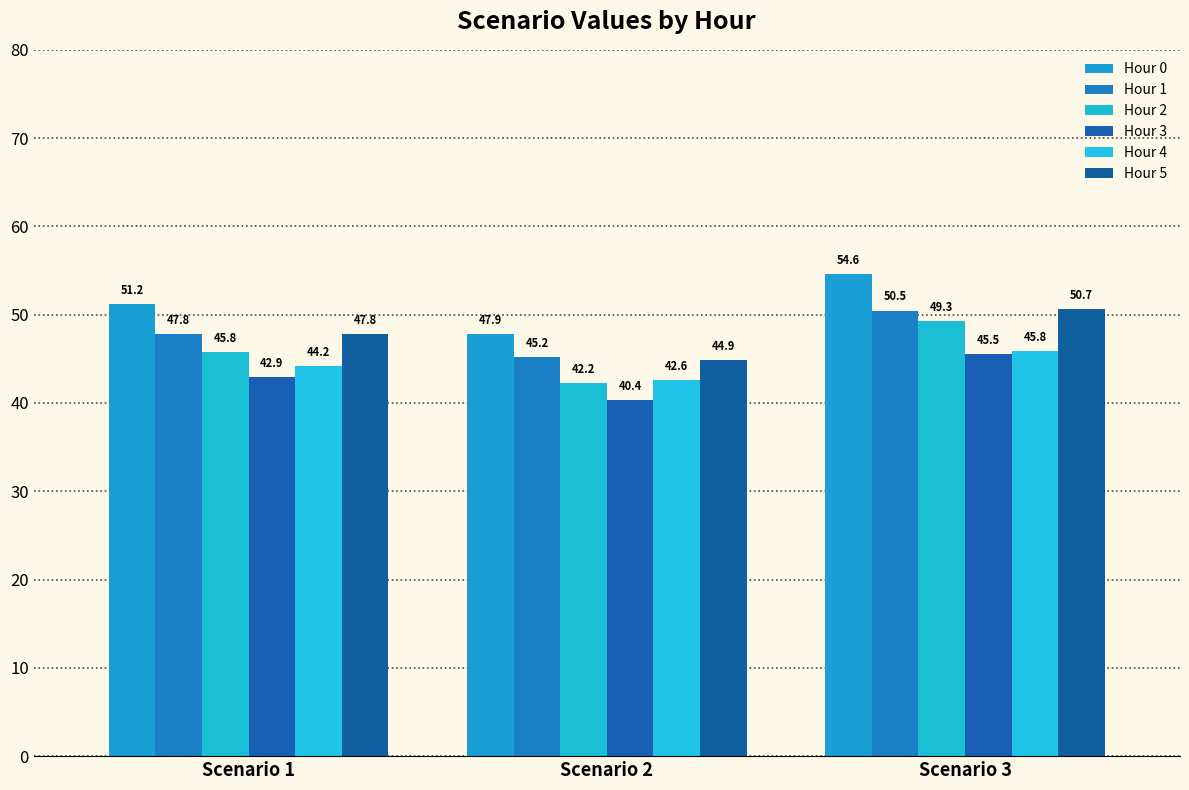

How many data points does each series have?

3